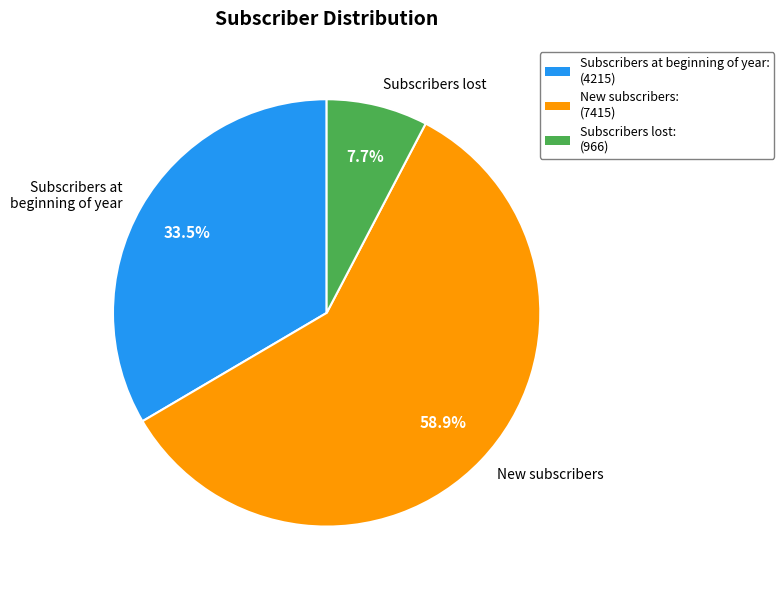

Combined, do Subscribers lost and New subscribers account for over 50%?

Yes